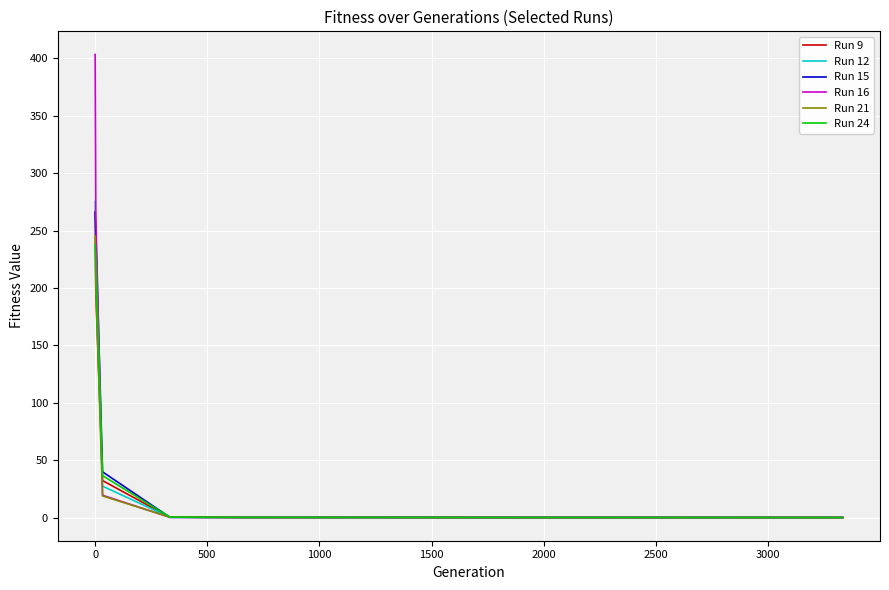

What is the highest value of the Run 21 series?

245.2